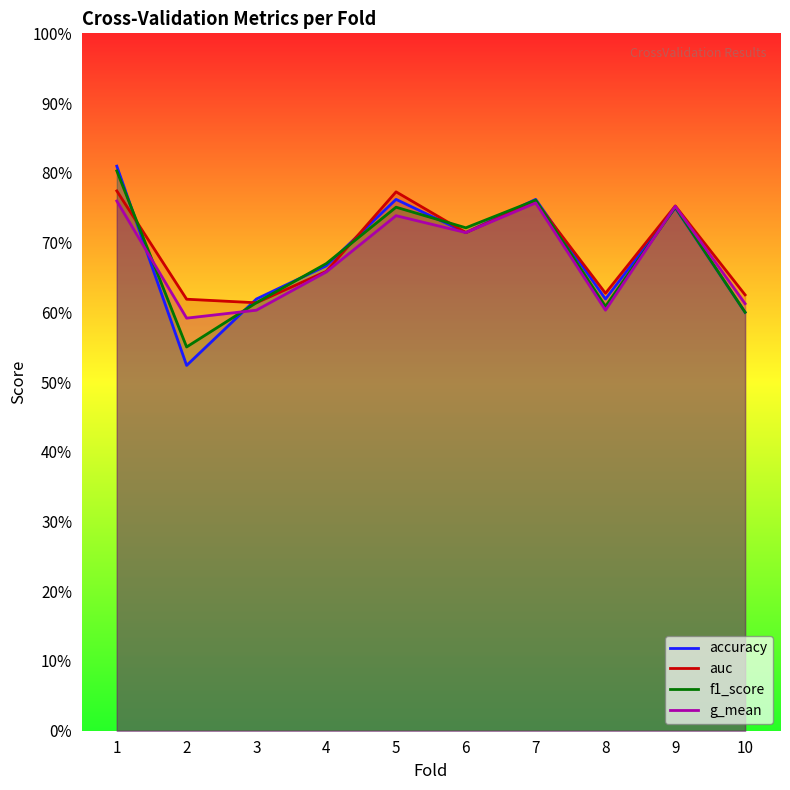

At which label is f1_score closest to 0?

2